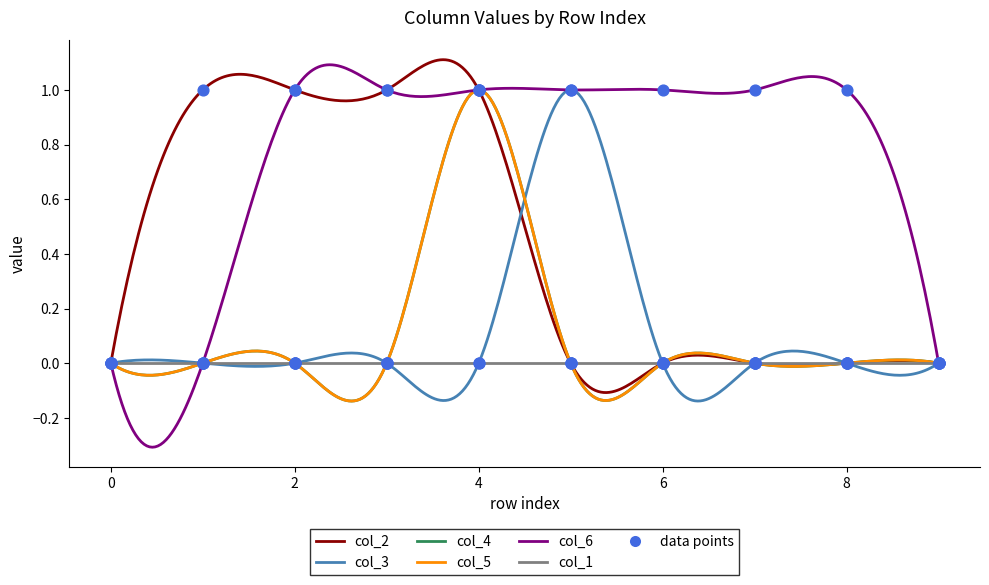

Which series contains the lowest Y value?

col_2